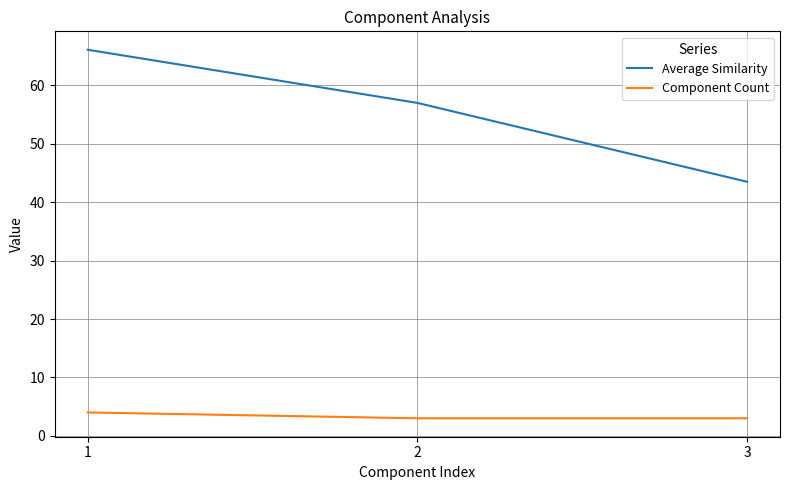

What is the sum of the Component Count values at 2 and 3?

6.0